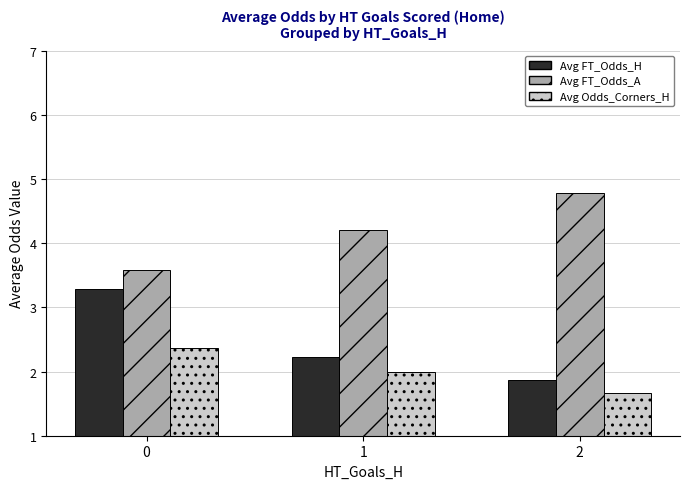

How many groups of bars are there?

3